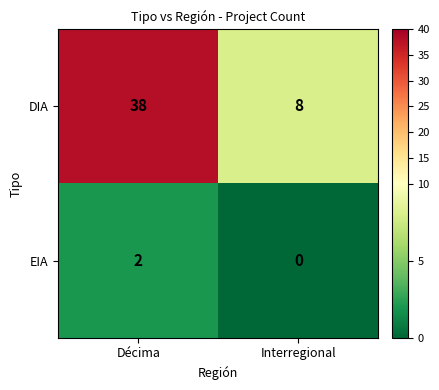

At how many categories does at least one series exceed 34?

1